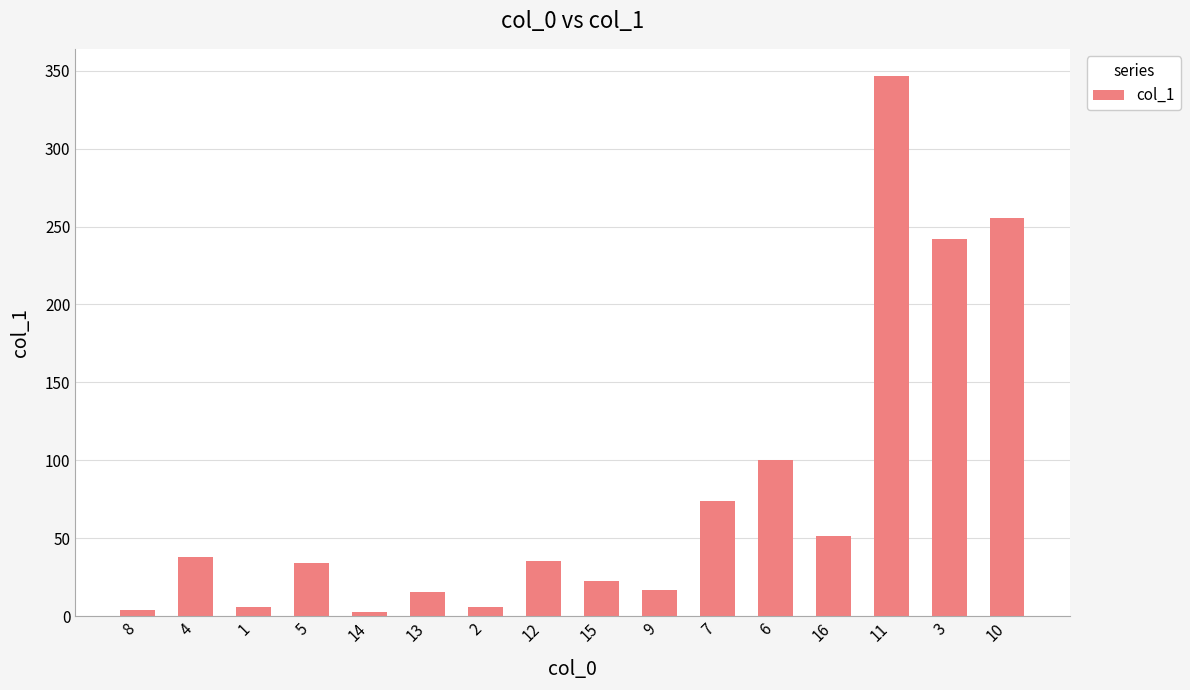

How many bars are there in total?

16